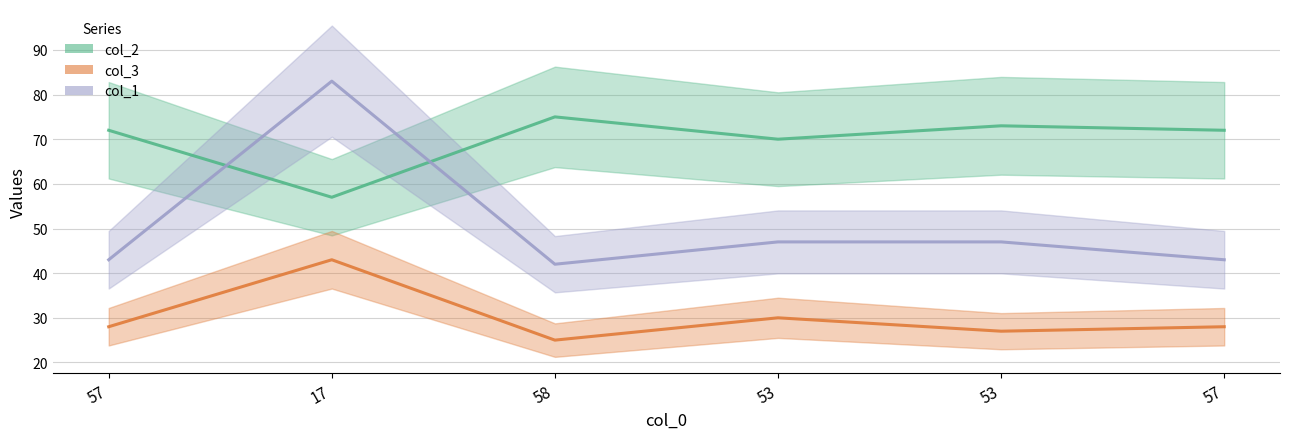

What is the value of the col_2 point at the 3rd from the left?

25